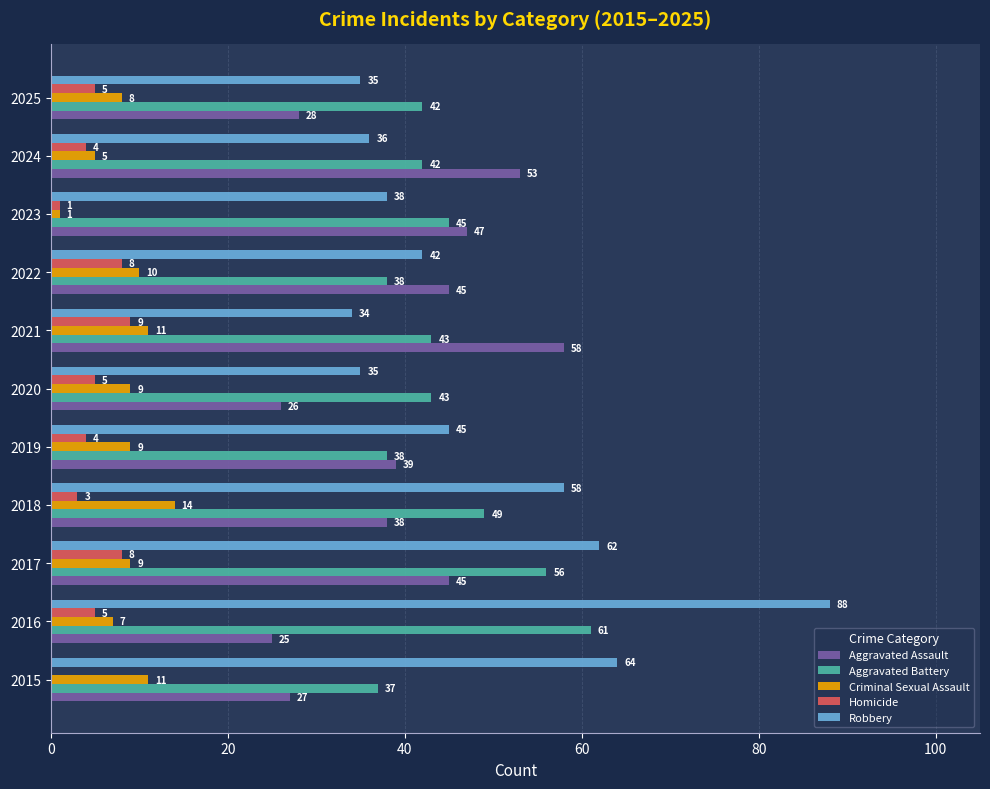

Where is Aggravated Battery nearest to the value 49?

2018